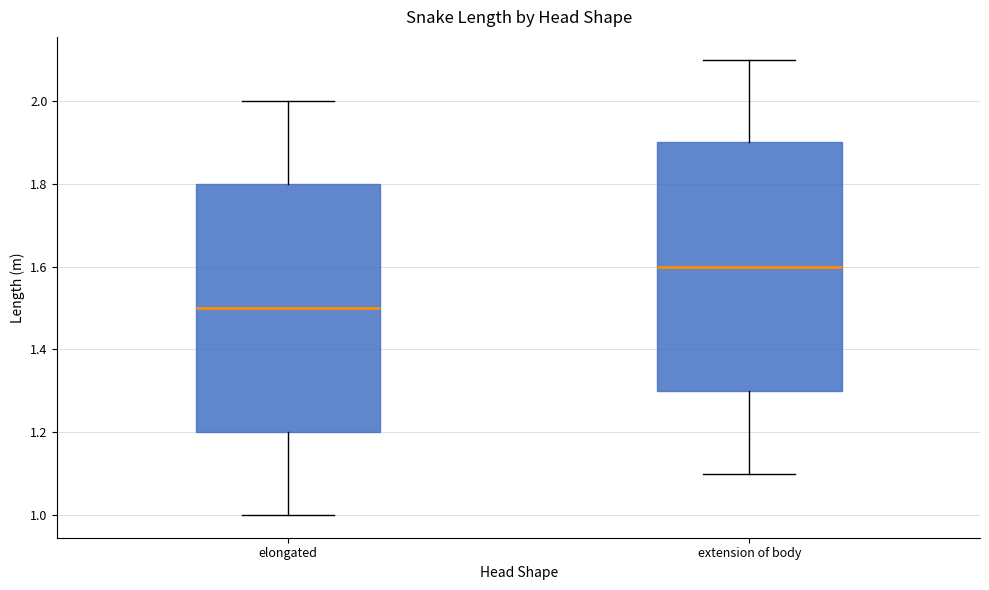

Where does the median line of the box for extension of body sit on the y-axis? The values are not printed on the chart, so give them approximately, as read against the axis.

1.6